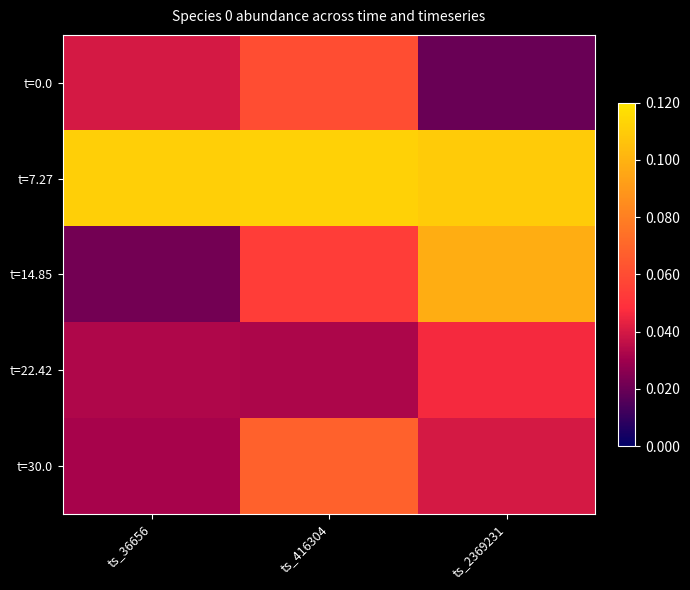

Between ts_416304 and ts_36656, which is larger?

ts_416304